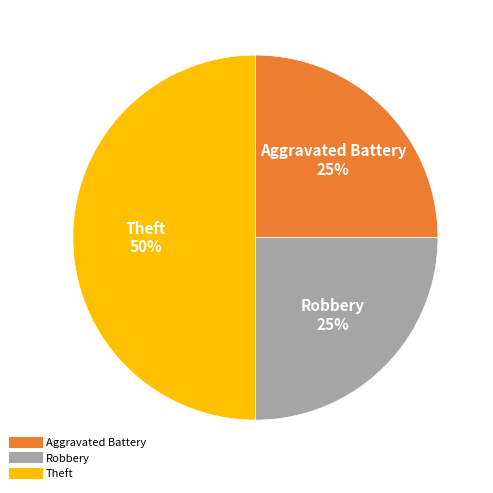

To the nearest percent, what is the average slice percentage?

33%